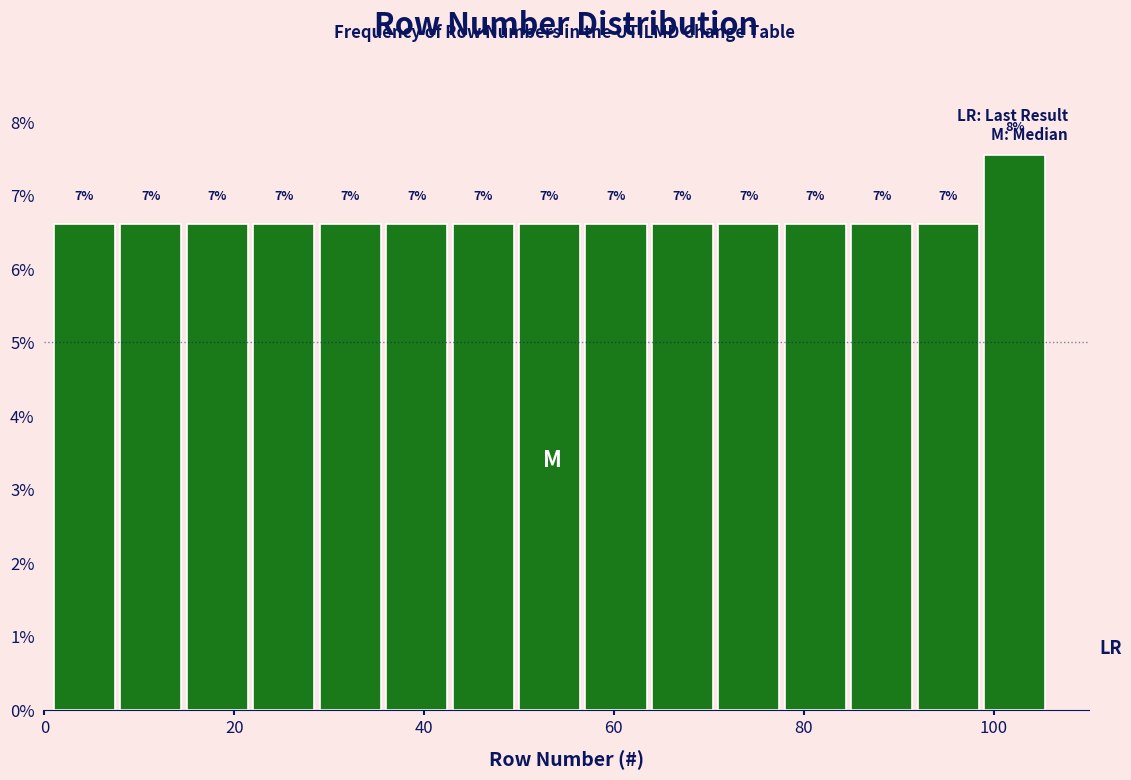

Read against the x-axis, roughly where is the centre of the tallest bar?

102